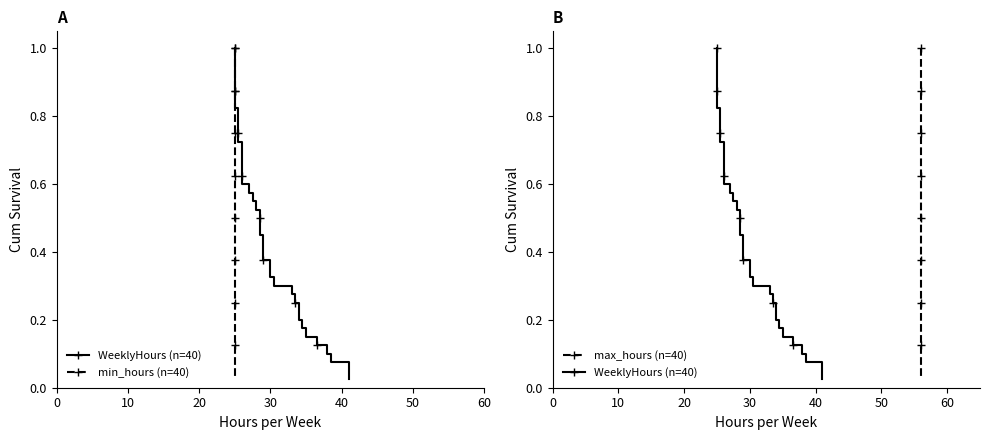

At how many categories does at least one series exceed 0?

40